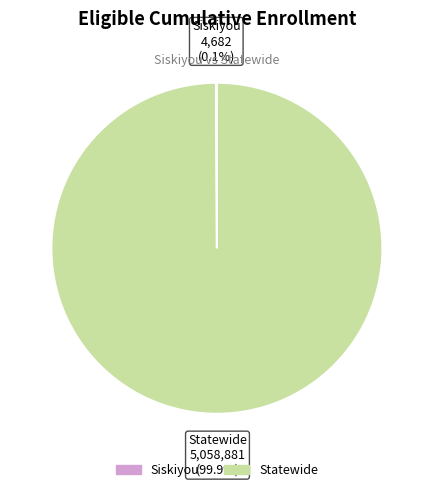

What is the largest slice in the pie chart?

Statewide